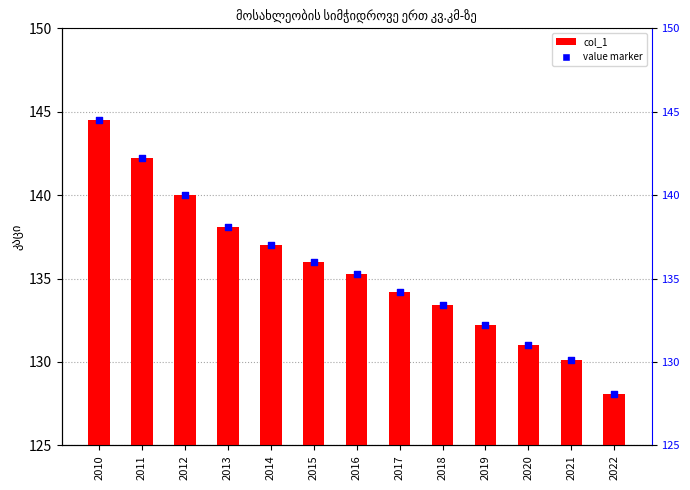

What is the change in value from 2010 to 2015?

-8.5